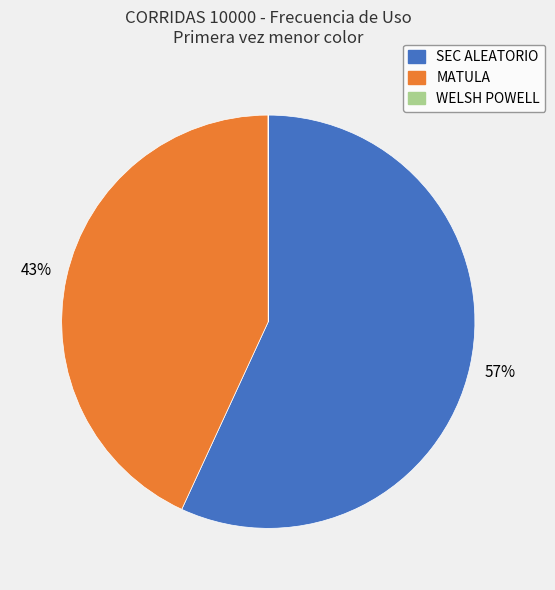

Does SEC ALEATORIO account for over 50% of the chart?

Yes